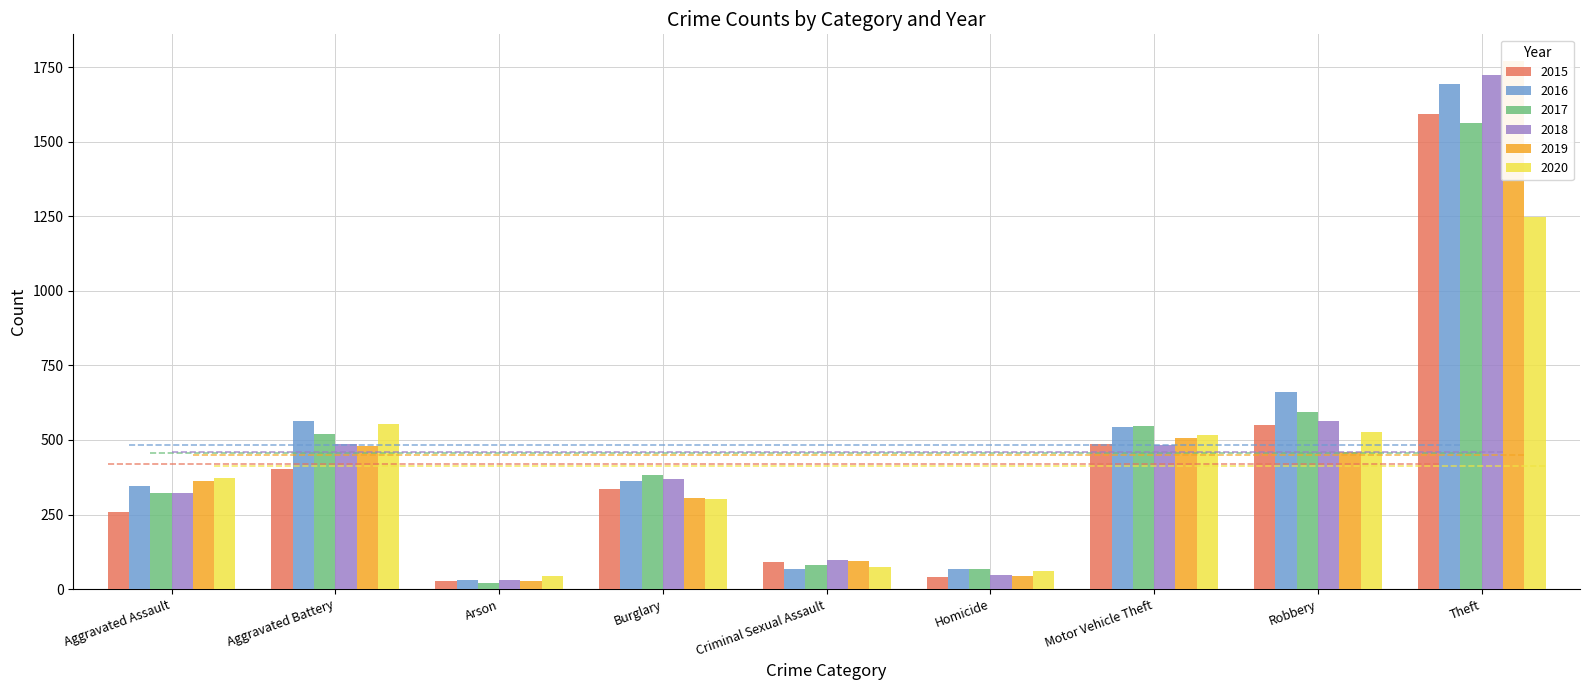

Does the chart contain stacked bars?

No